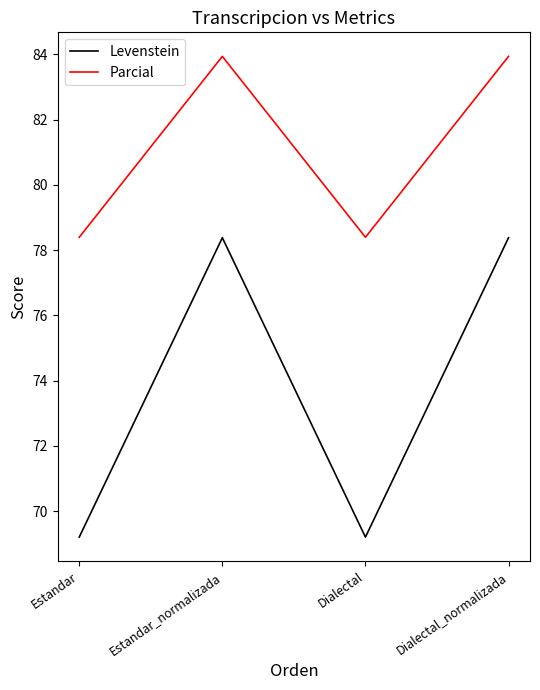

At which label does Levenstein first exceed 78?

Estandar_normalizada